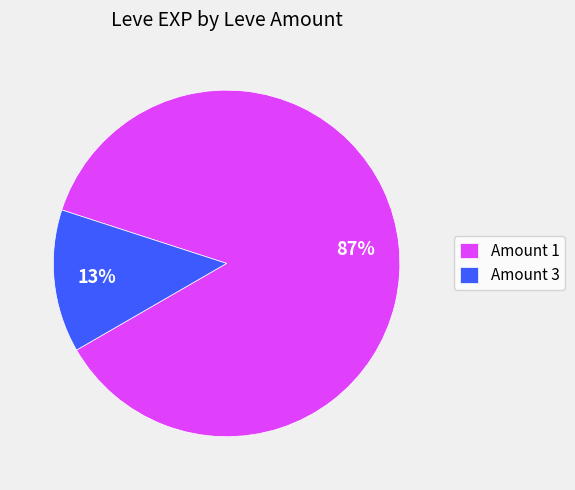

To the nearest percent, what is the combined percentage of Amount 1 and Amount 3?

100%